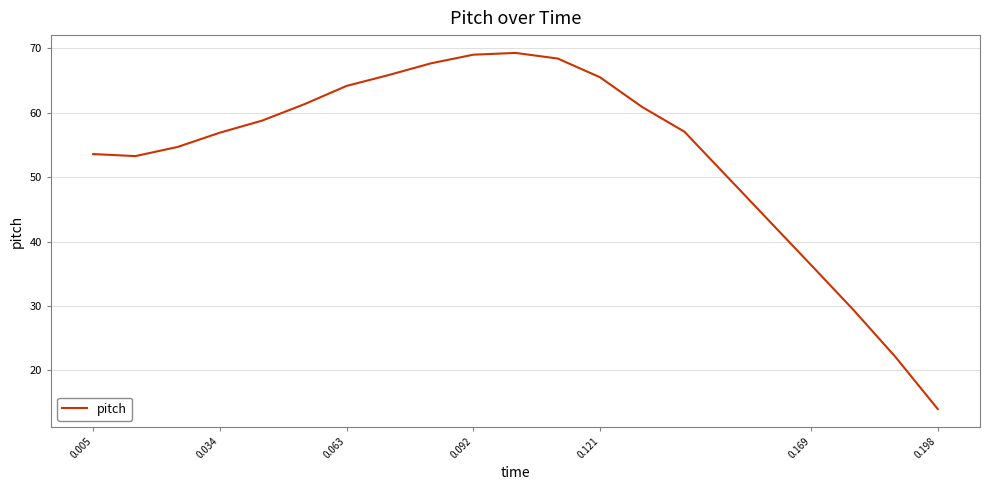

What is the minimum value shown in the chart?

14.0